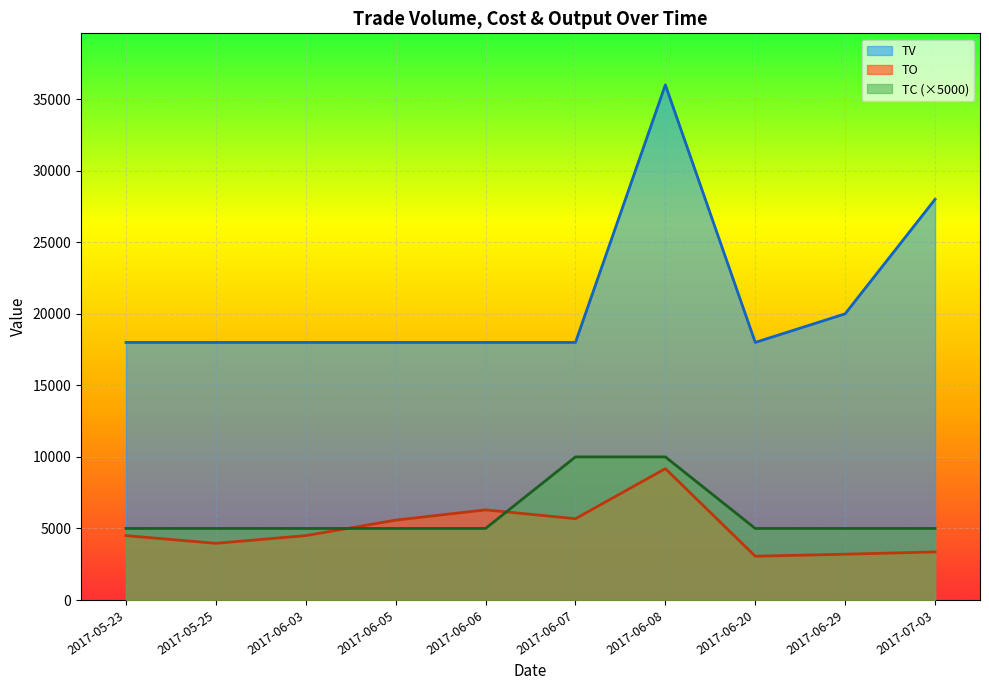

How many categories are shown in the chart?

10